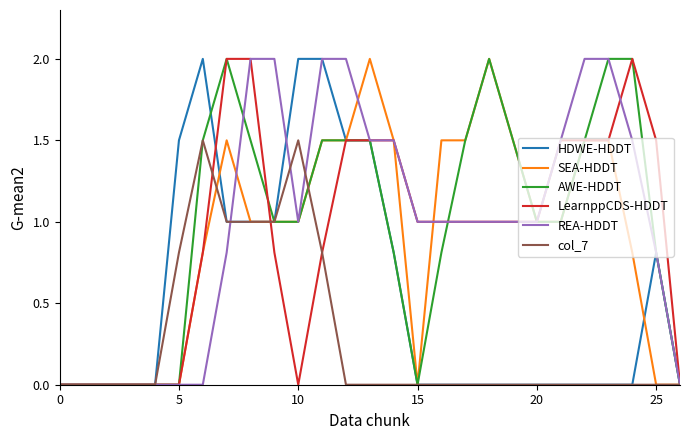

How many lines are shown in the chart?

6